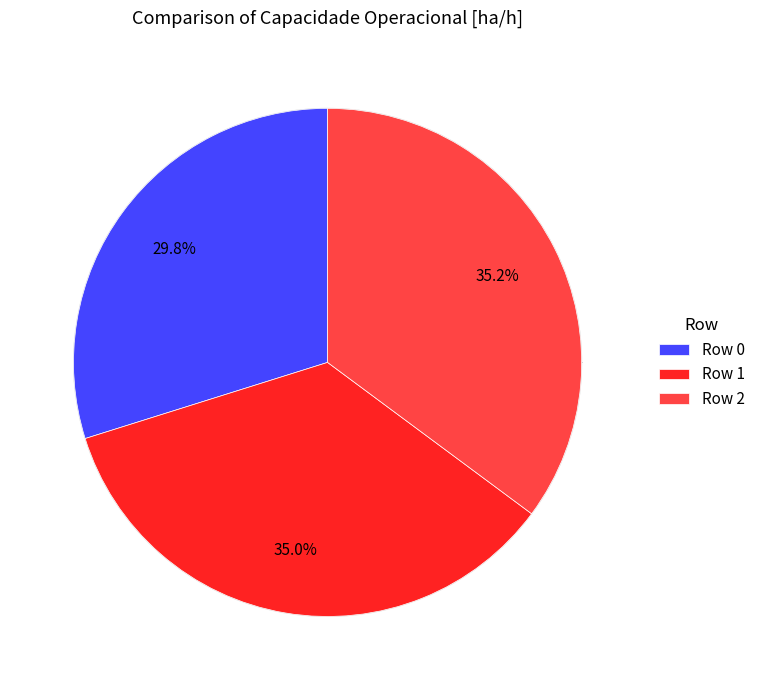

What is the ratio of the value at Row 2 to the value at Row 1?

1.0